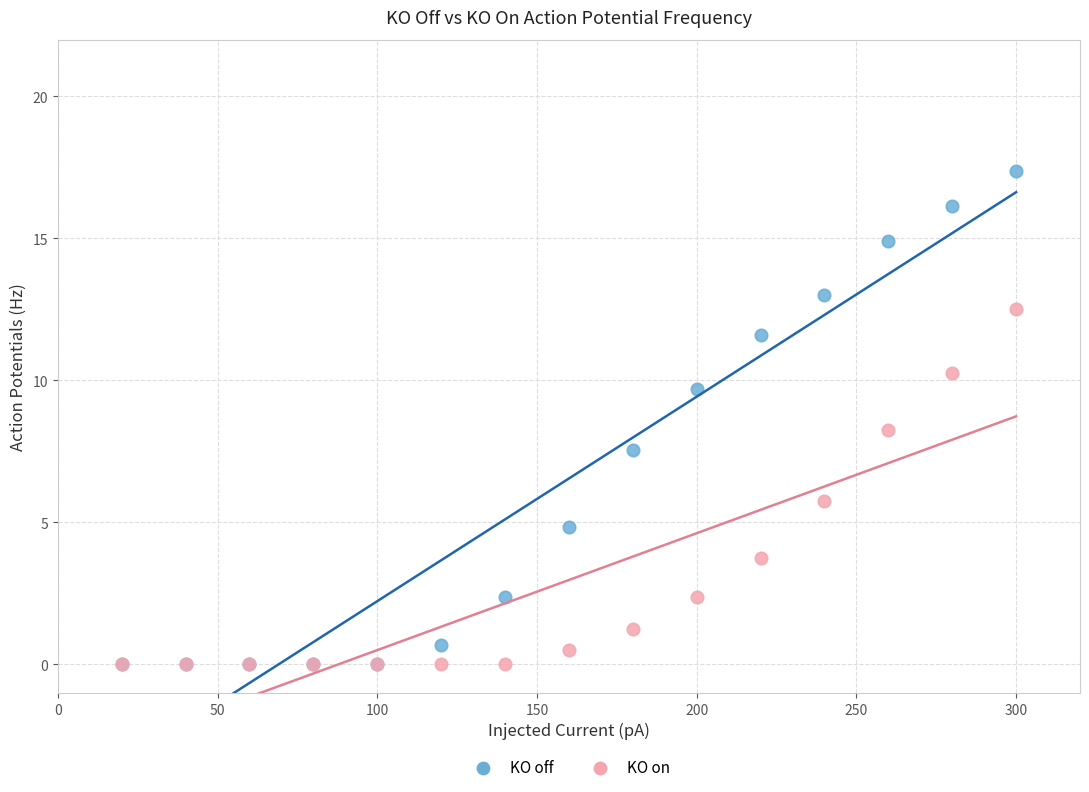

Which series has the widest spread of Y values?

KO off